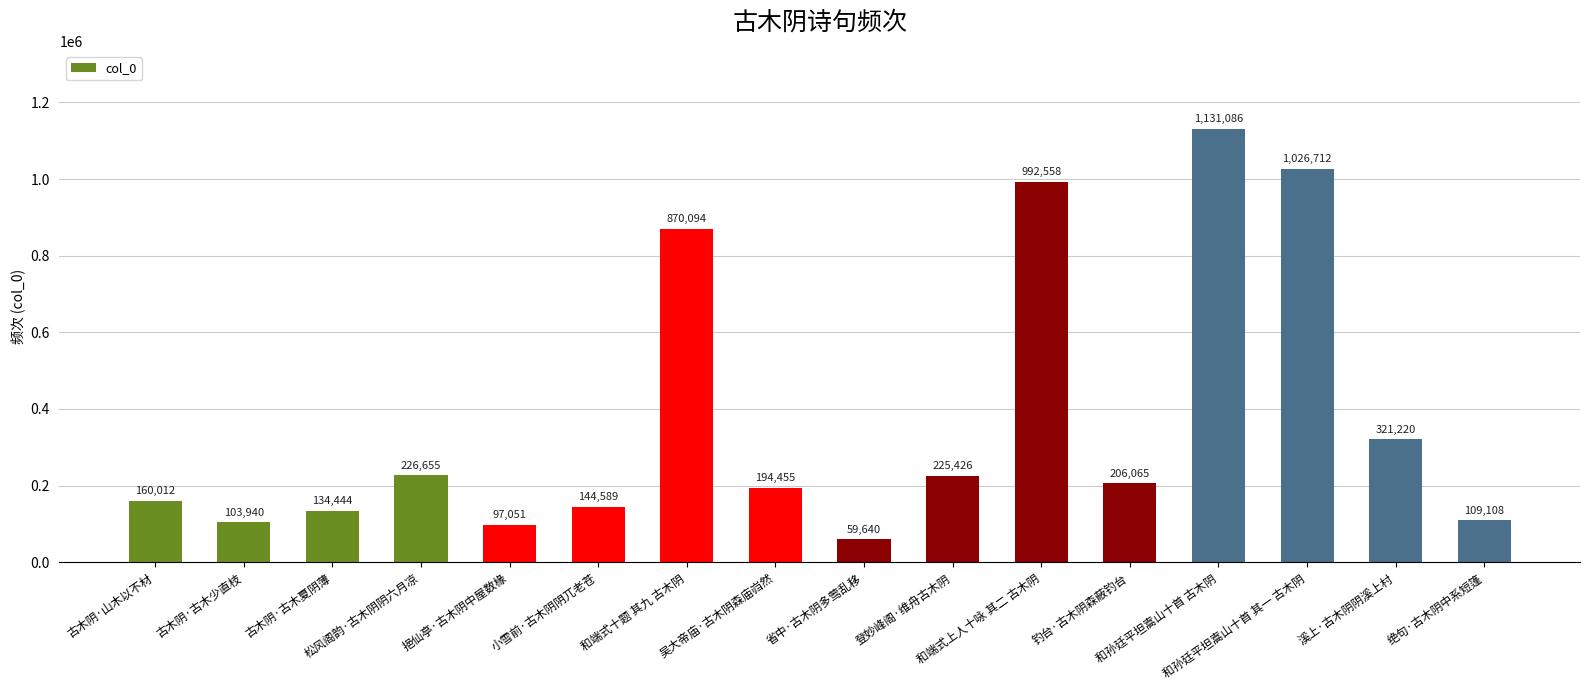

How many distinct data groups are displayed?

1